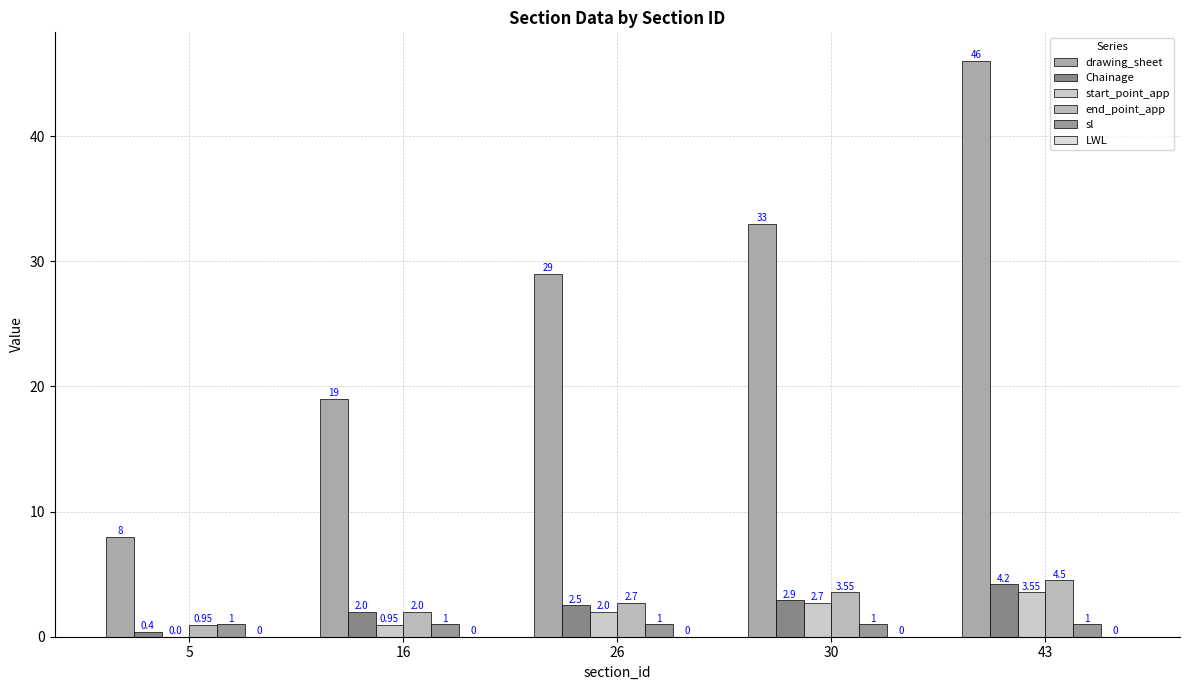

At which category does the chart reach its peak across all series?

43